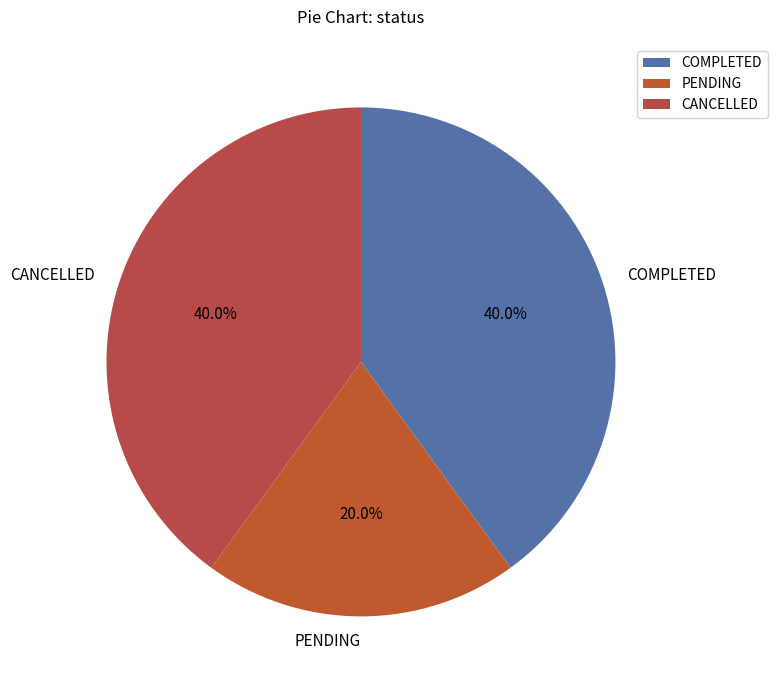

To the nearest percent, what is the difference between the CANCELLED and PENDING slice percentages?

20%